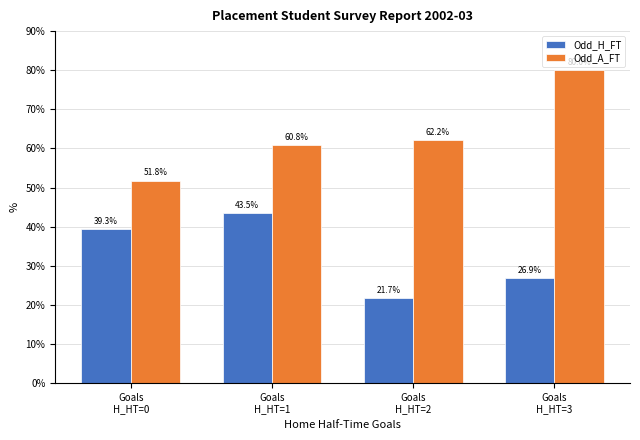

What is the lowest value of the Odd_A_FT series?

51.8